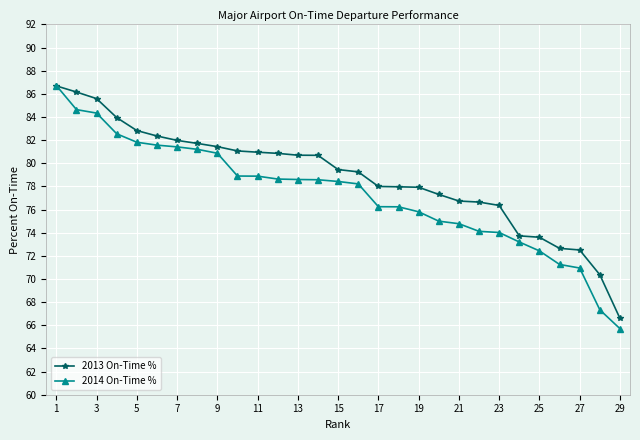

What is the sum of all 2014 On-Time % values?

2242.5